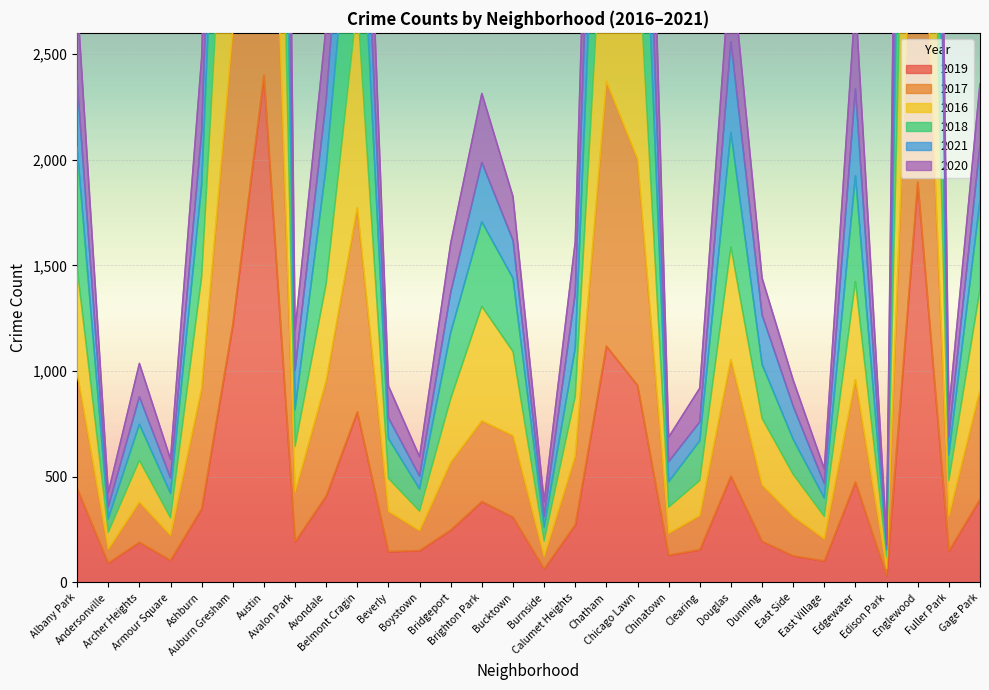

Where is the first local minimum for 2021?

Andersonville